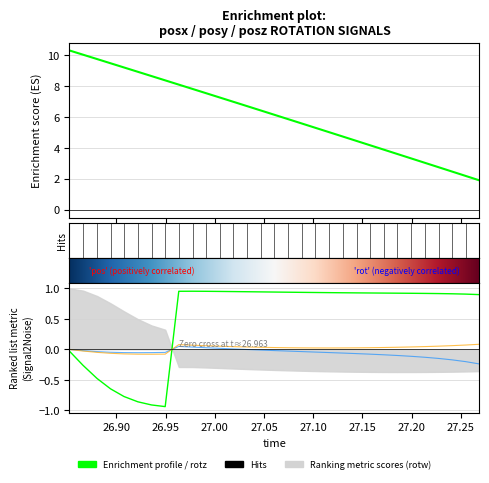

What is the label of the 2nd point from the left?

26.90